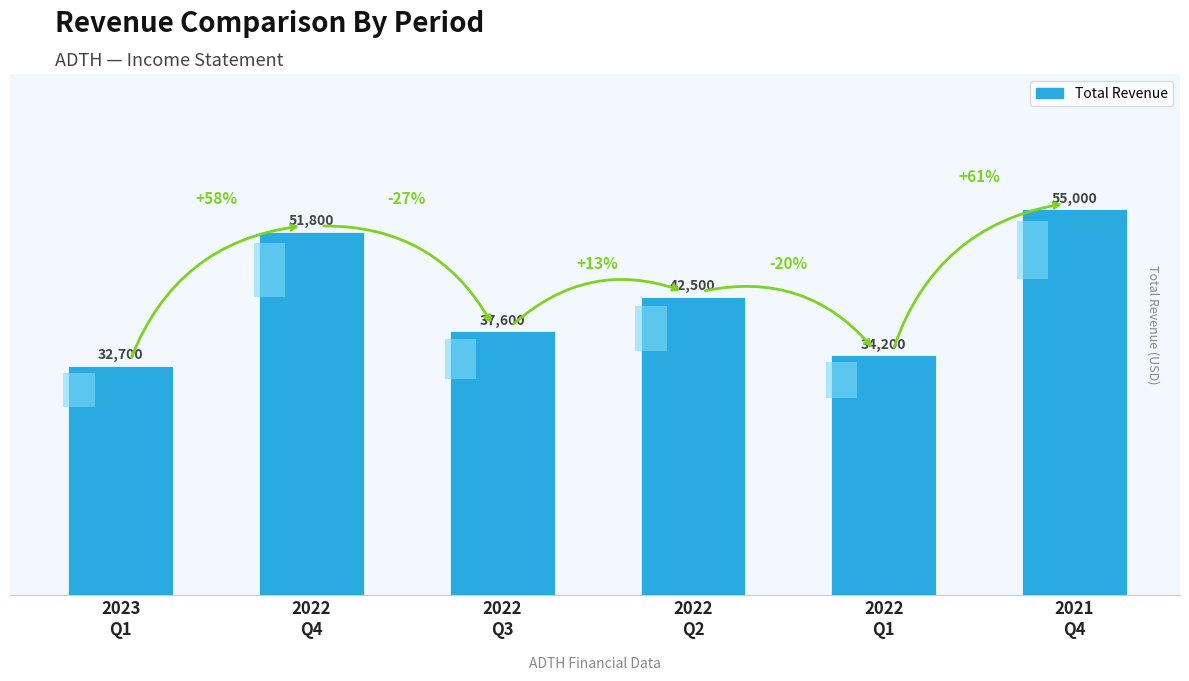

Which category has the highest value across all series?

2021
Q4